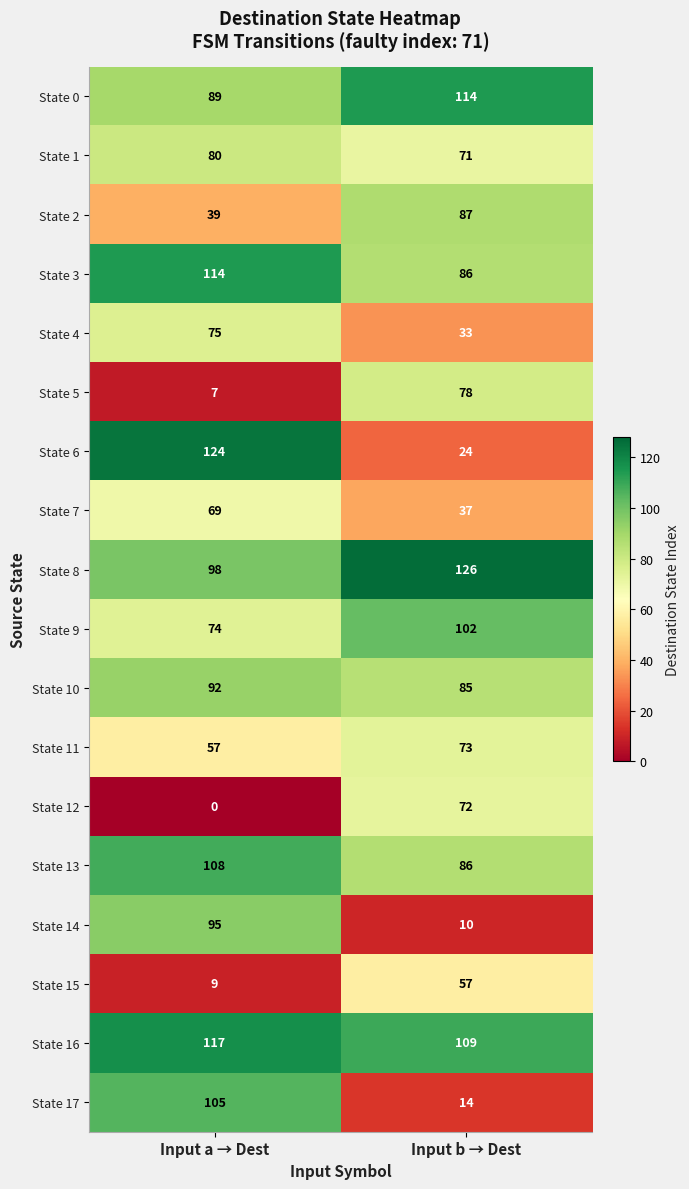

Which series has the largest range (max minus min)?

State 6